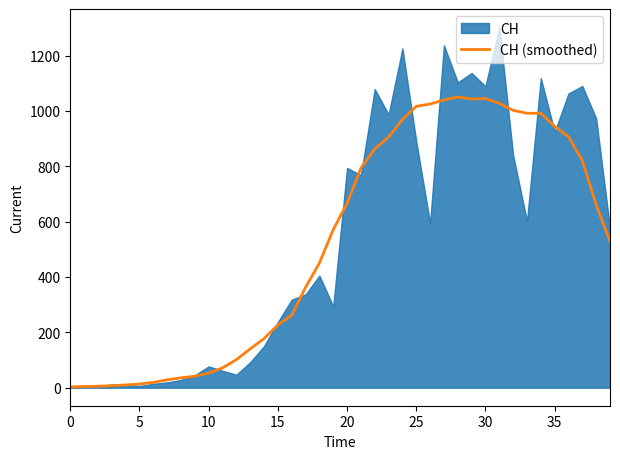

Reading left to right, extract all data points from this chart.

2.9	4.3	5.1	7.1	9.9	13.3	19.1	28.4	35.7	41.6	52.7	71.4	101.3	140.3	177.4	226.6	261.9	362.1	450.4	570.7	666.3	793.3	862.6	905.4	968.7	1016.6	1024.9	1039.4	1050.4	1043.3	1044.4	1027.6	1002.0	991.4	991.6	944.4	906.7	820.7	660.9	528.9